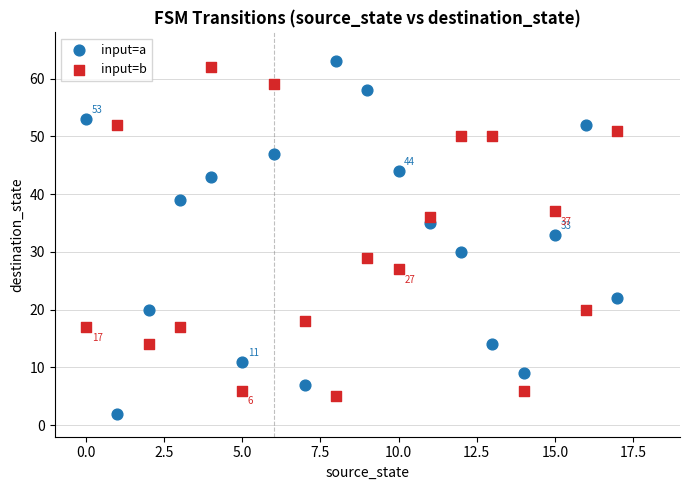

Which series contains the lowest Y value?

input=a